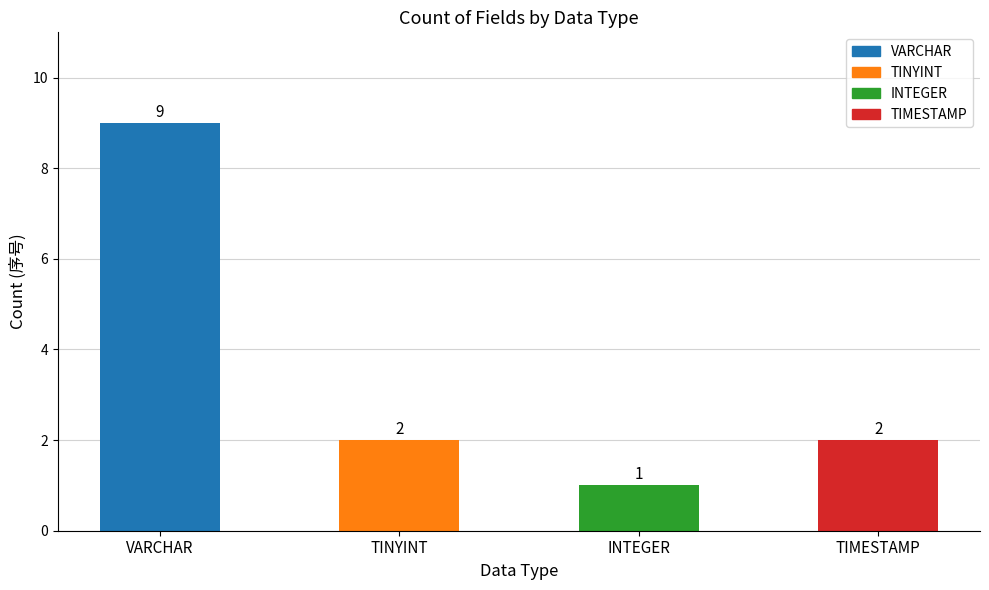

Reading left to right, transcribe all the data shown in this chart.

9	2	1	2